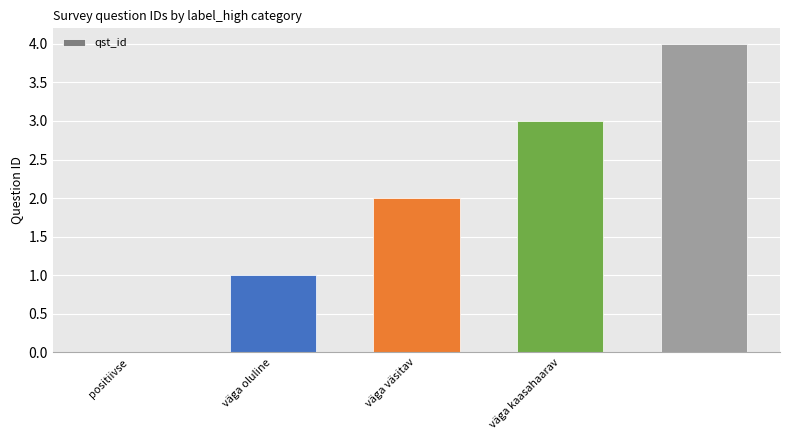

What is the sum of all values?

10